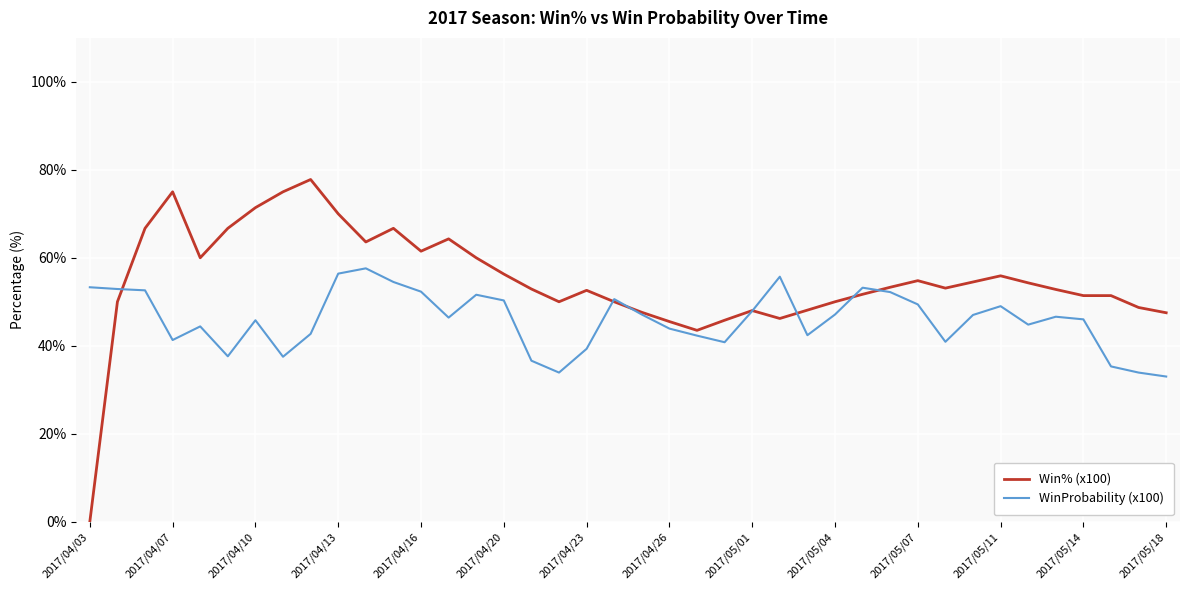

Is this an area chart (filled region under the line)?

No